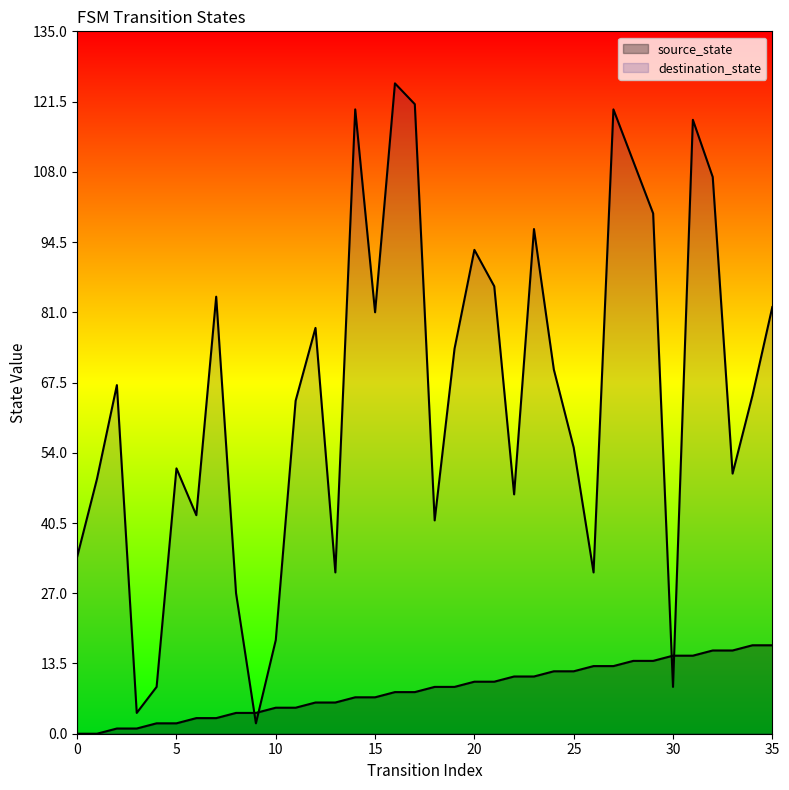

How many data points in destination_state are above 67?

17